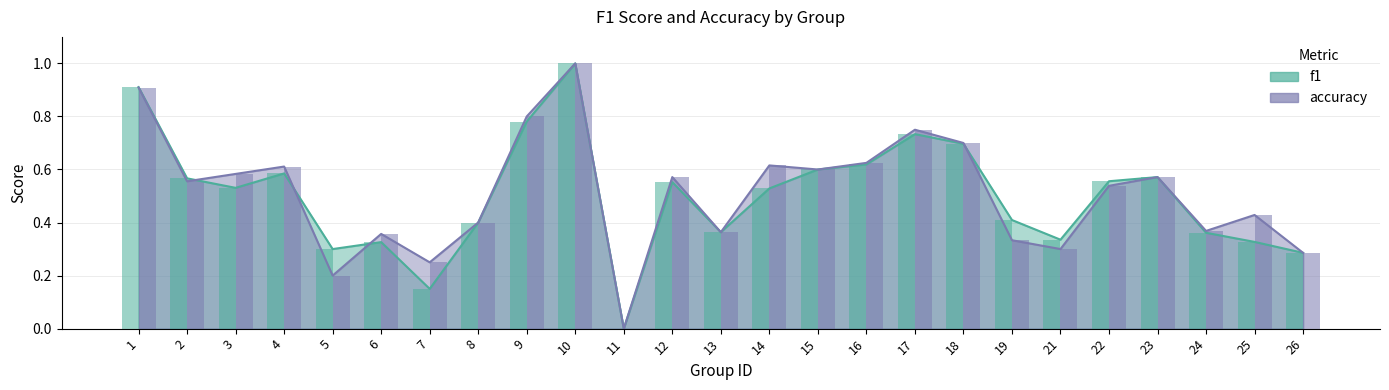

How many data points in f1 are above 0?

24